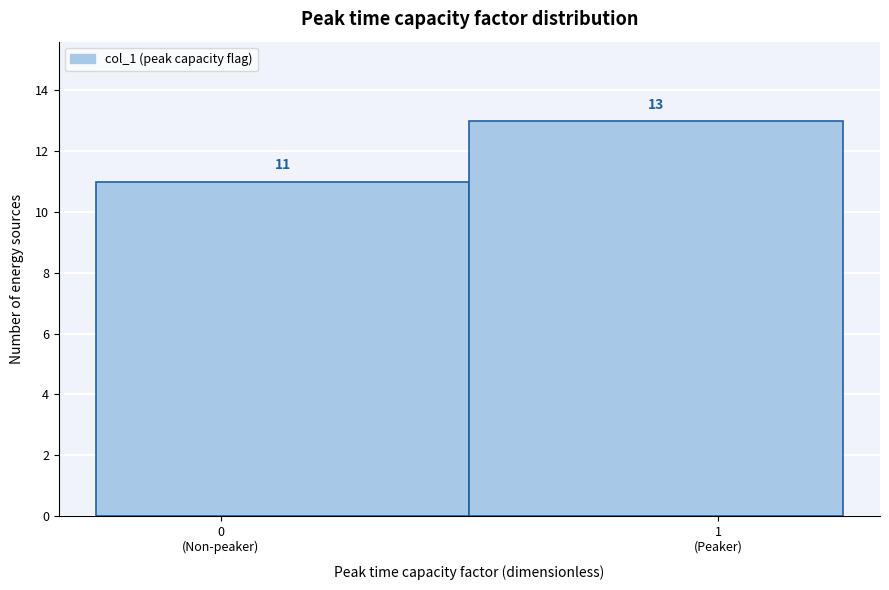

Reading right to left, list all the values displayed in this chart.

13	11